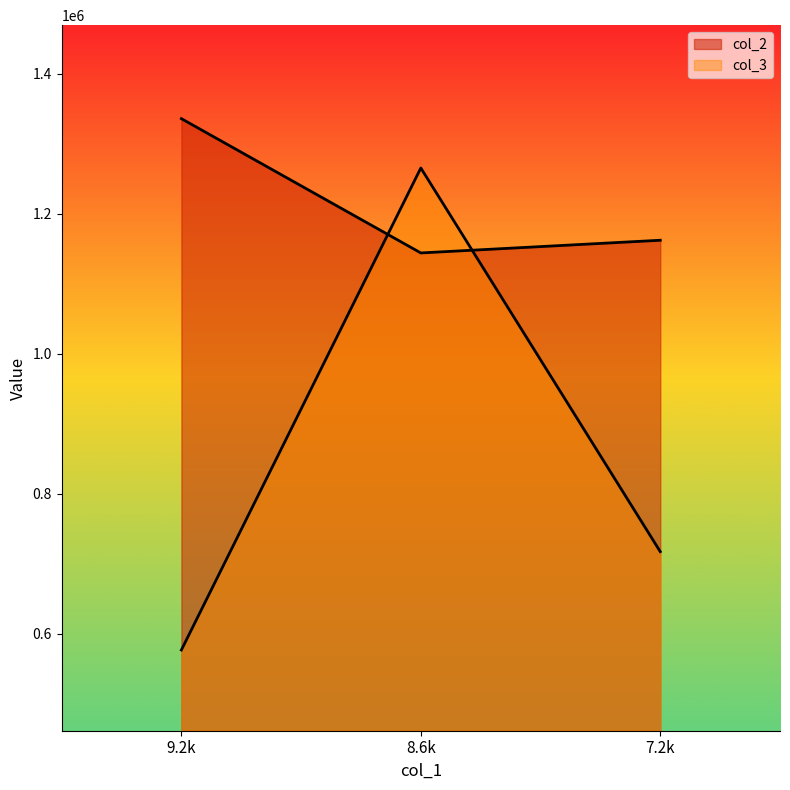

Reading left to right, list all the values displayed in this chart.

col_2: 1336122.6	1144213.9	1162359.7
col_3: 576762.2	1265610.0	717284.9